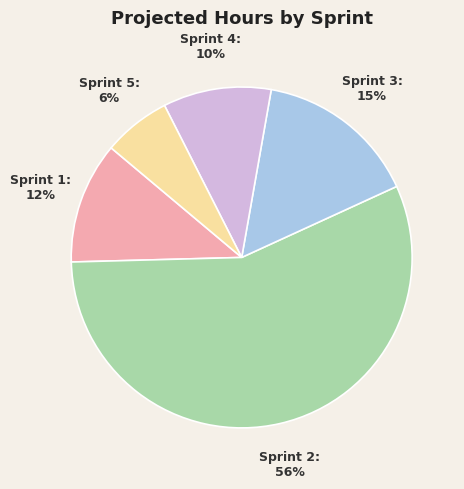

Is the sum of Sprint 3 and Sprint 2 greater than half?

Yes